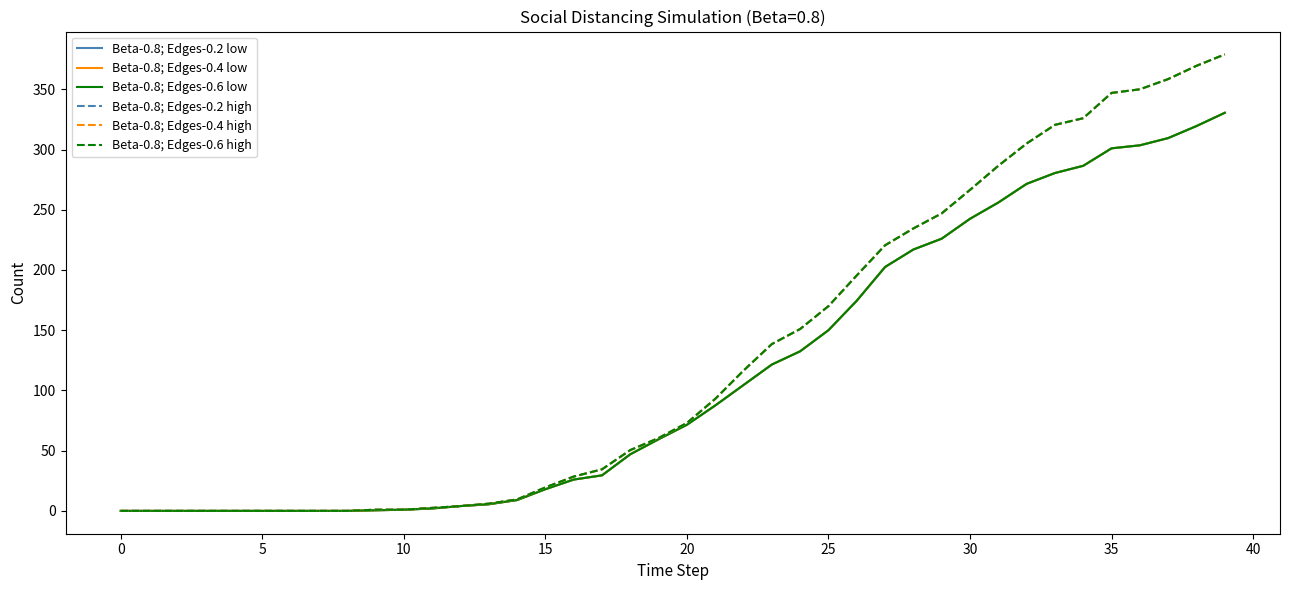

Does the chart display data point markers on the line(s)?

No